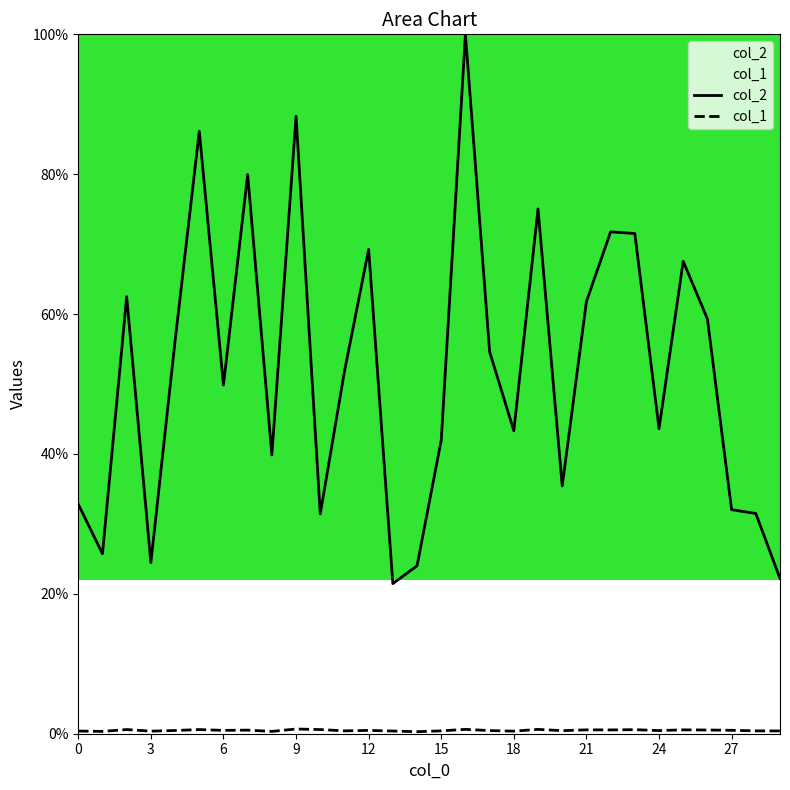

What is the spread (max minus min) of values at 25?

67.0